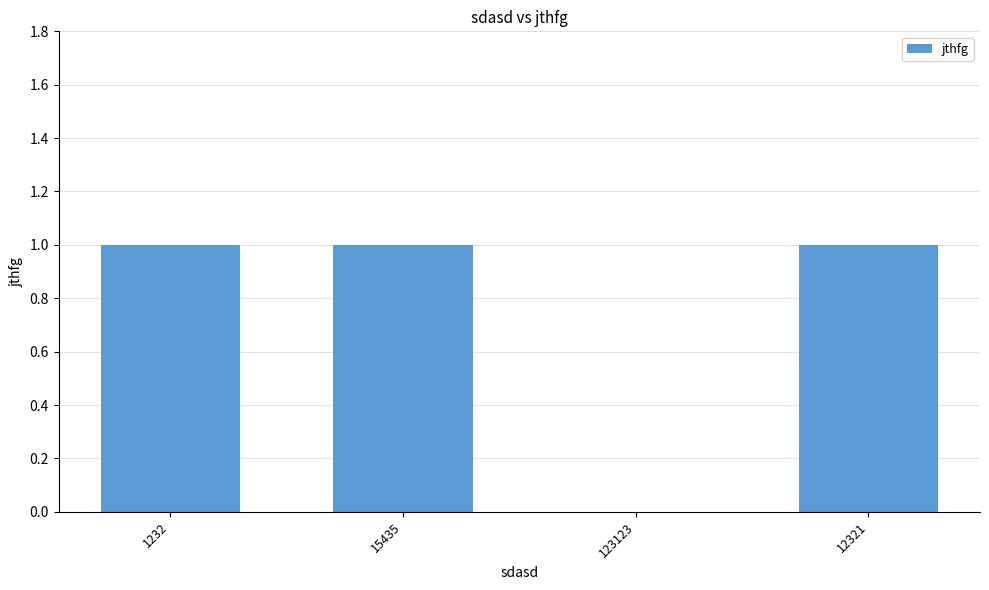

Between 1232 and 123123, which is larger?

1232